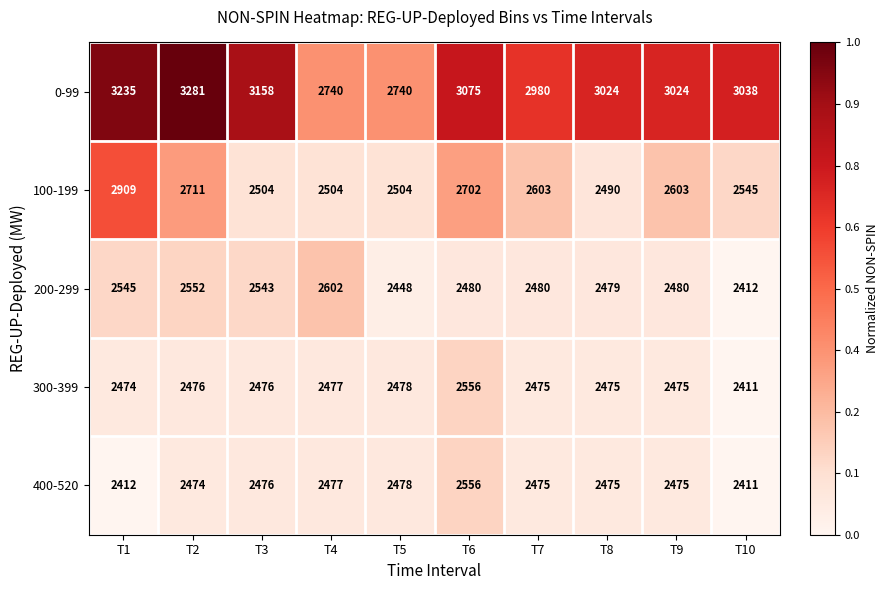

What is the sum of all 300-399 values?

24773